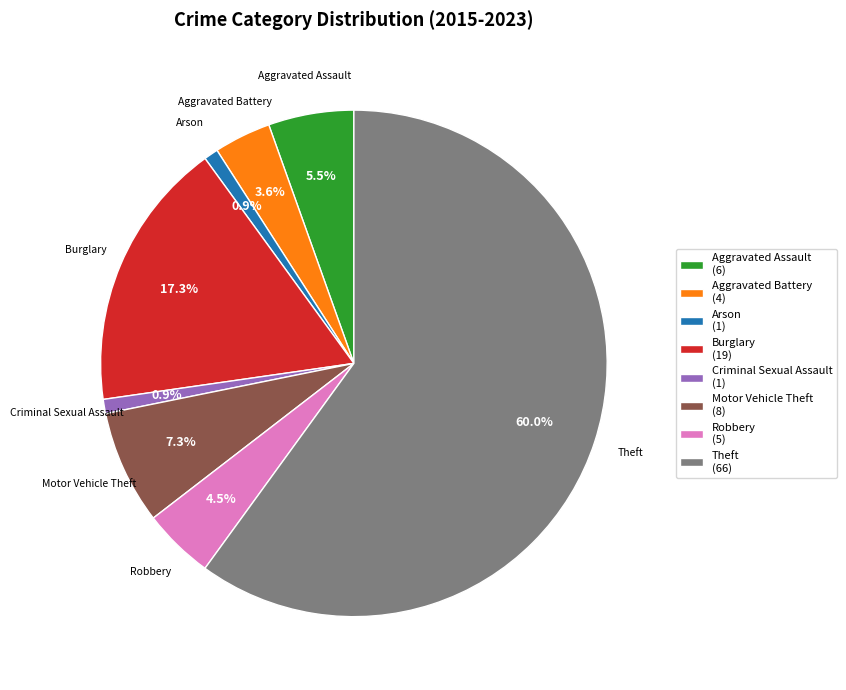

Which slice represents more than half of the pie?

Theft